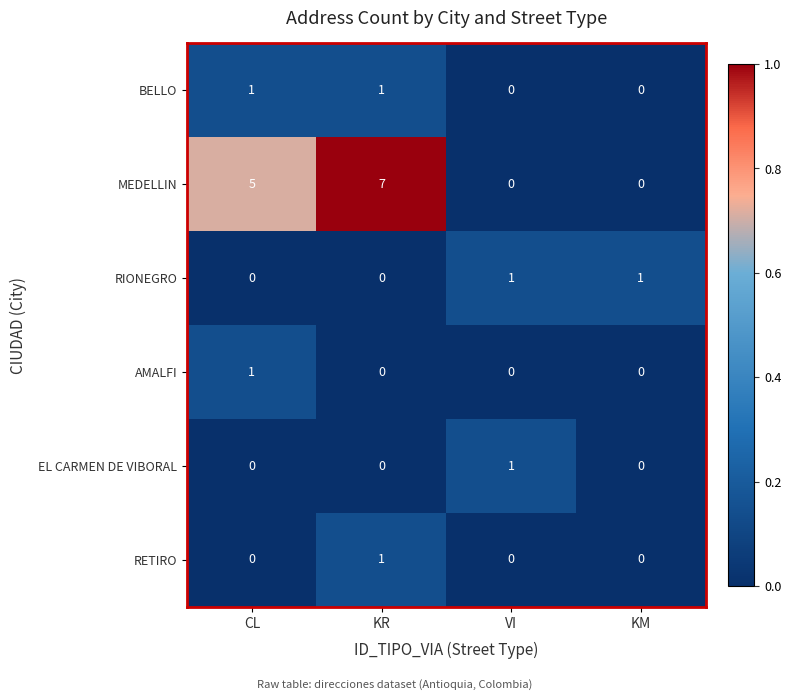

Which series has the largest range (max minus min)?

MEDELLIN